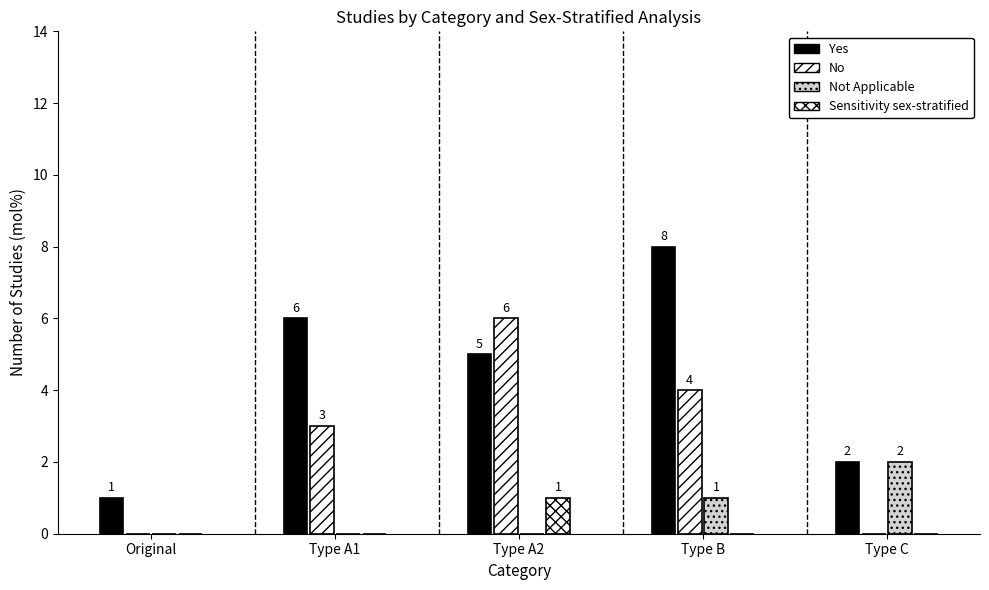

Reading right to left, list all the values displayed in this chart.

Yes: 2	8	5	6	1
No: 0	4	6	3	0
Not Applicable: 2	1	0	0	0
Sensitivity sex-stratified: 0	0	1	0	0